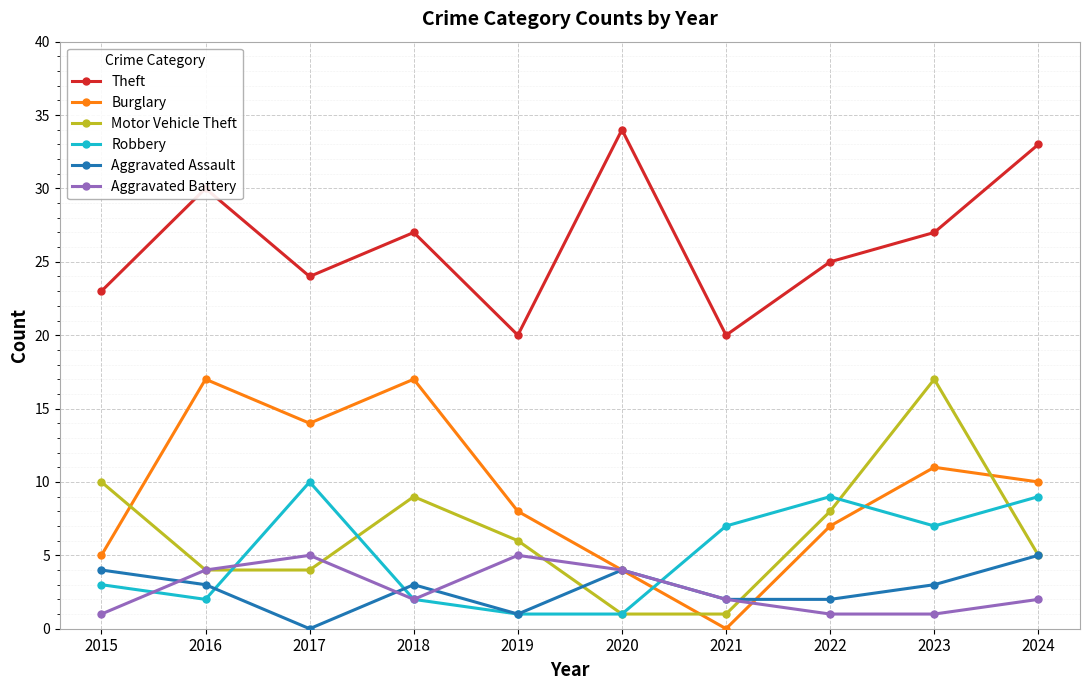

What is the sum of the Theft values at 2020 and 2019?

54